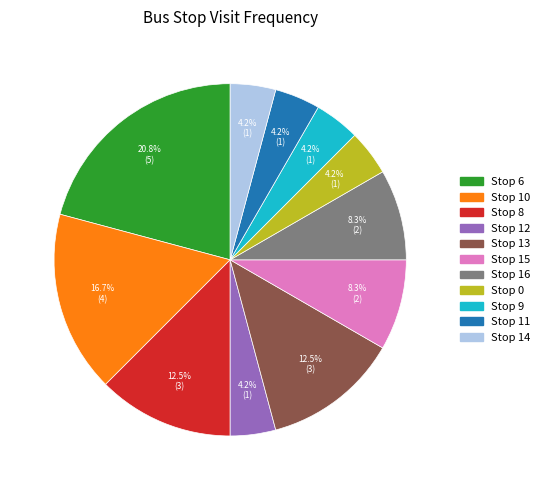

Is there a majority slice in this chart?

No